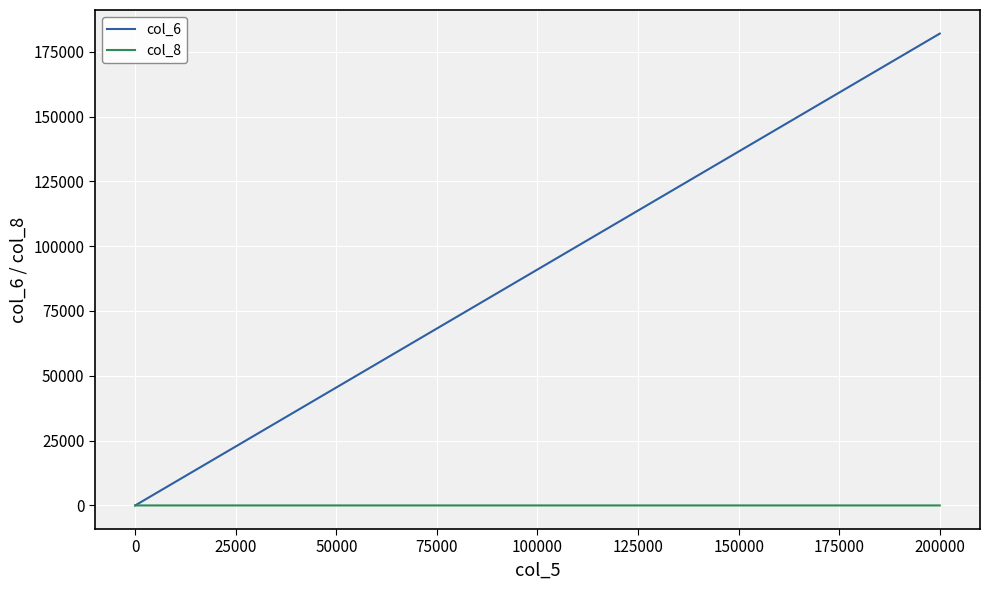

True or false: col_6 and col_8 intersect in this chart.

False